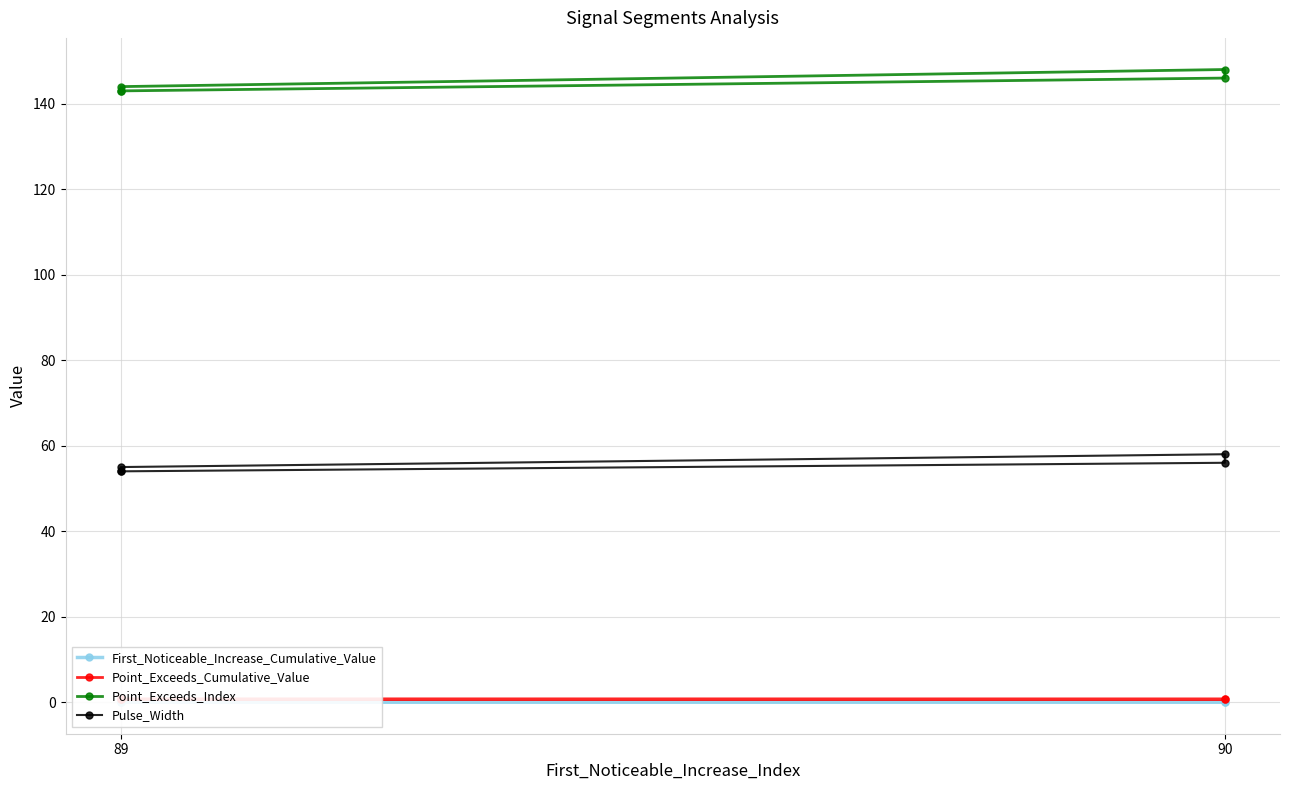

Which category has the lowest value in the Pulse_Width series?

89